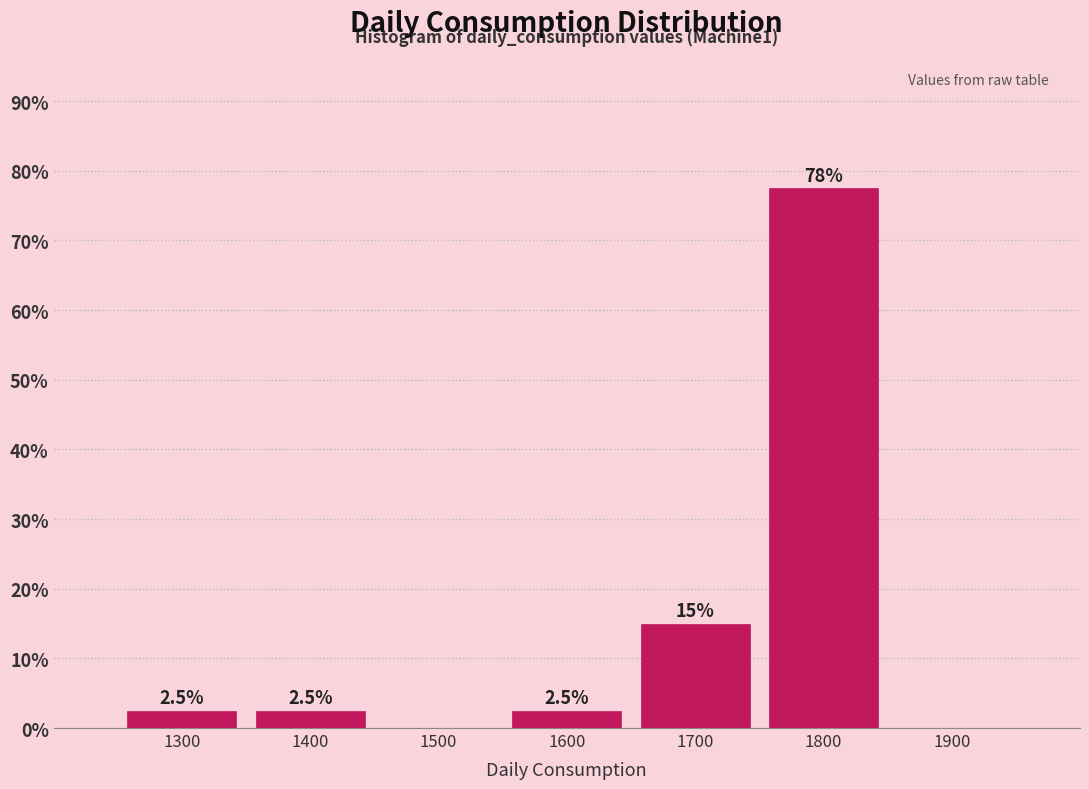

Over which range of the x-axis is the bar tallest?

1750 to 1850